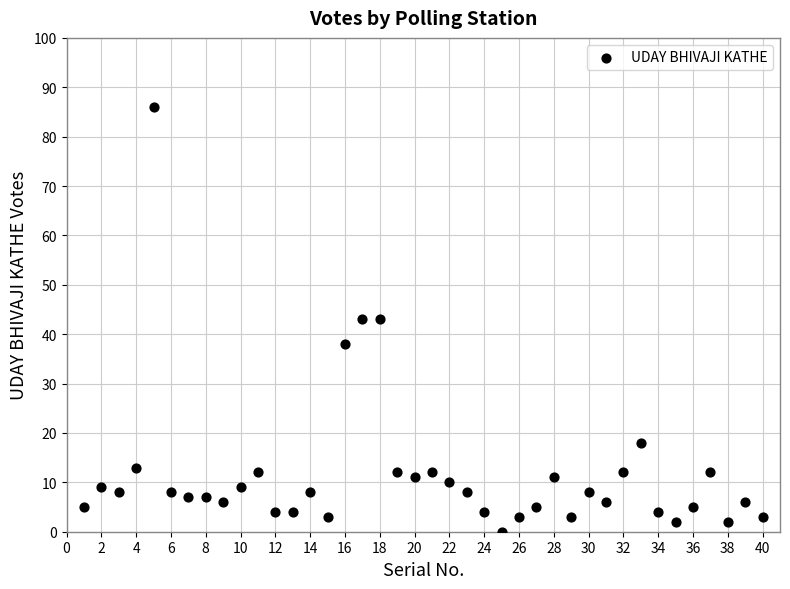

What is the range of Y values (max minus min)?

86